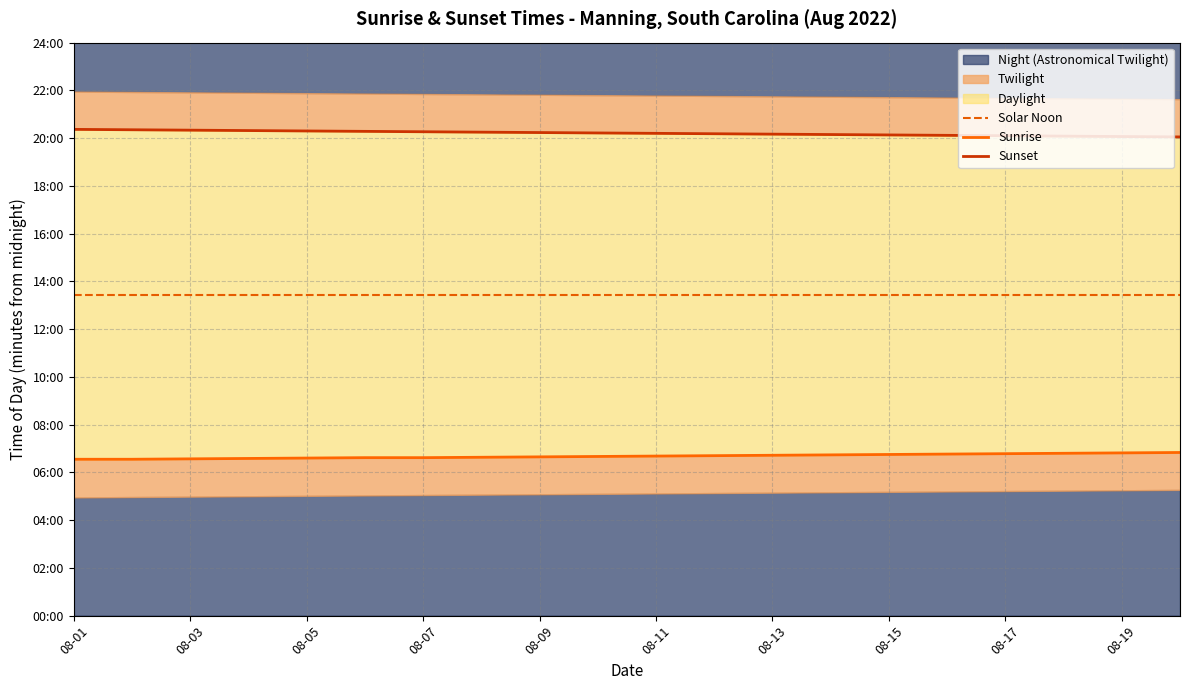

Which series has the widest spread of values?

Sunset